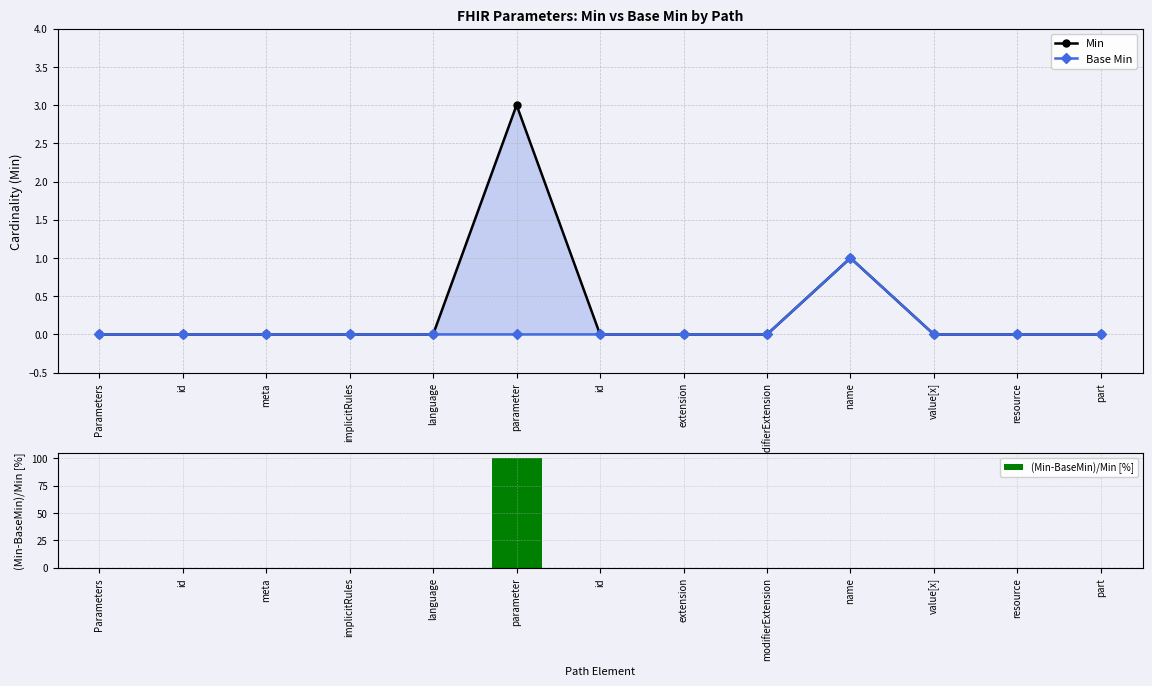

Is the value of Min at resource greater than the value of (Min-BaseMin)/Min [%] at value[x]?

No